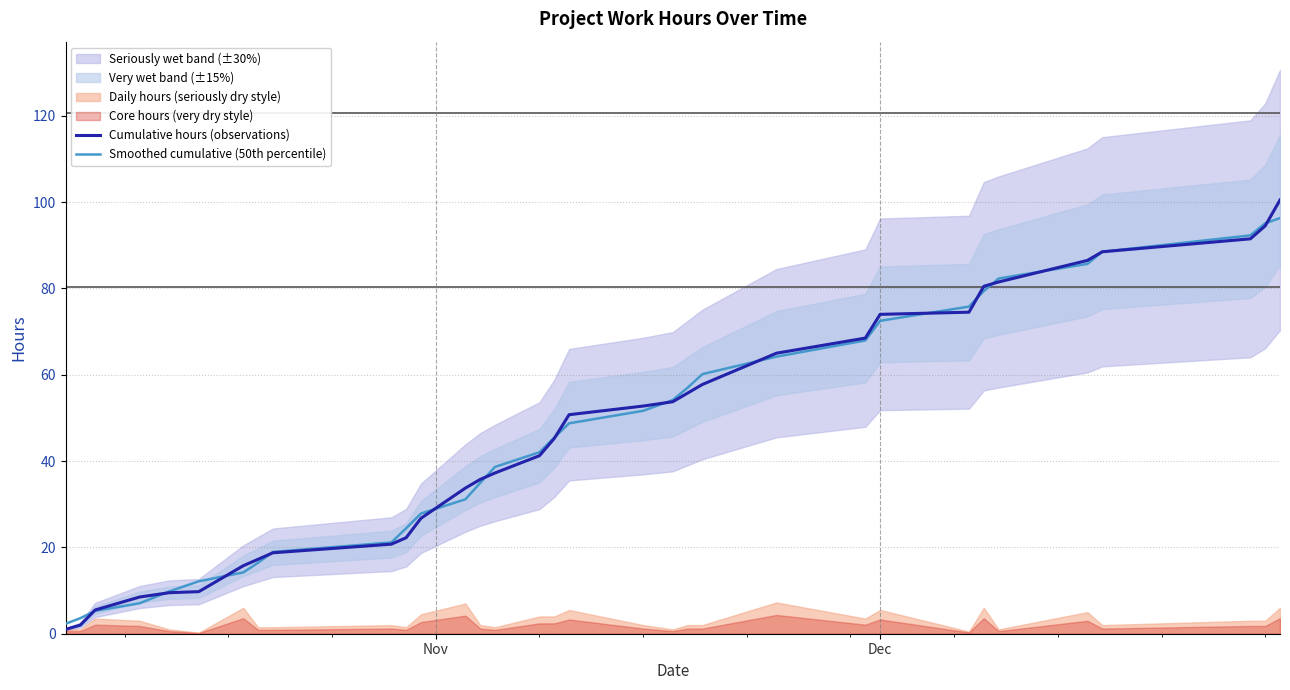

How many lines are shown in the chart?

2